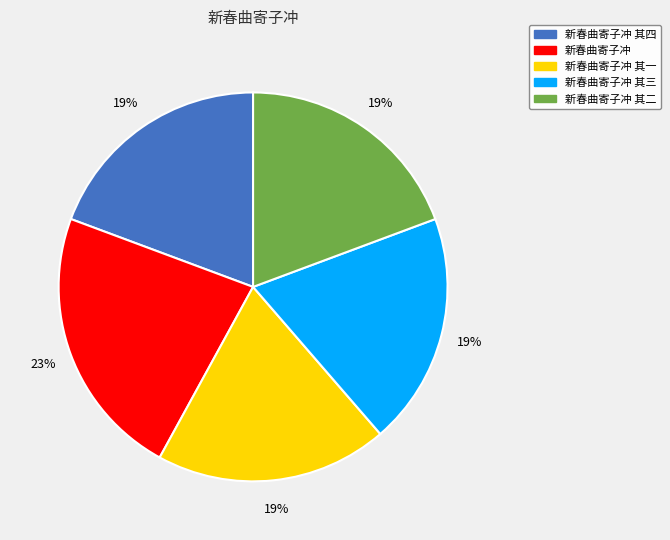

Is there any slice that represents more than half of the pie?

No